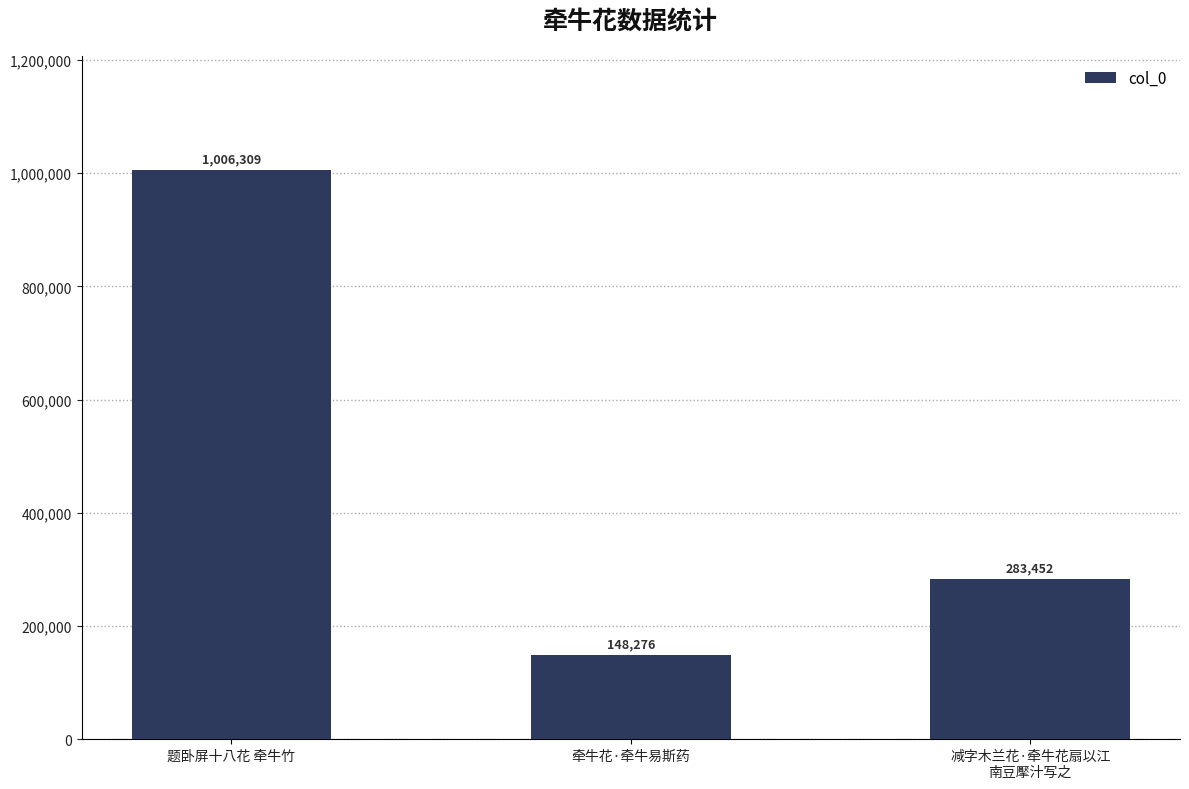

List the labels in order of value, smallest first.

牵牛花·牵牛易斯药, 减字木兰花·牵牛花扇以江
南豆擪汁写之, 题卧屏十八花 牵牛竹